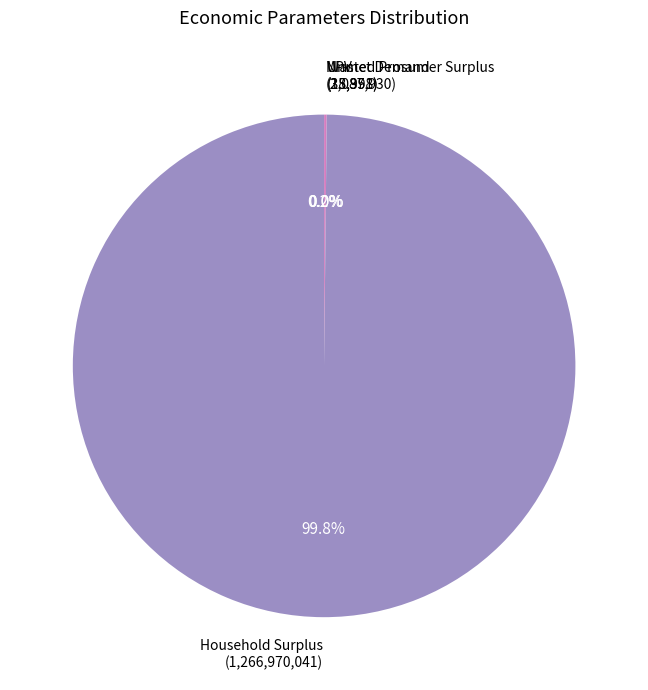

Is there any slice that represents more than half of the pie?

Yes